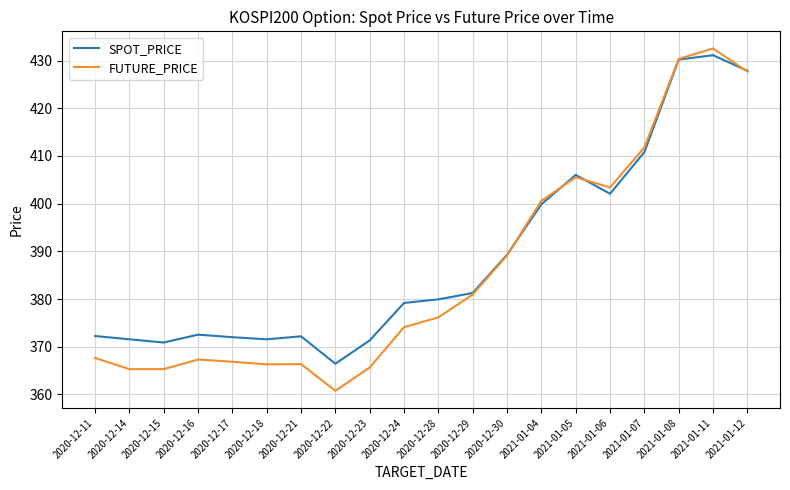

True or false: SPOT_PRICE has more than 1 points higher than both neighbors.

True